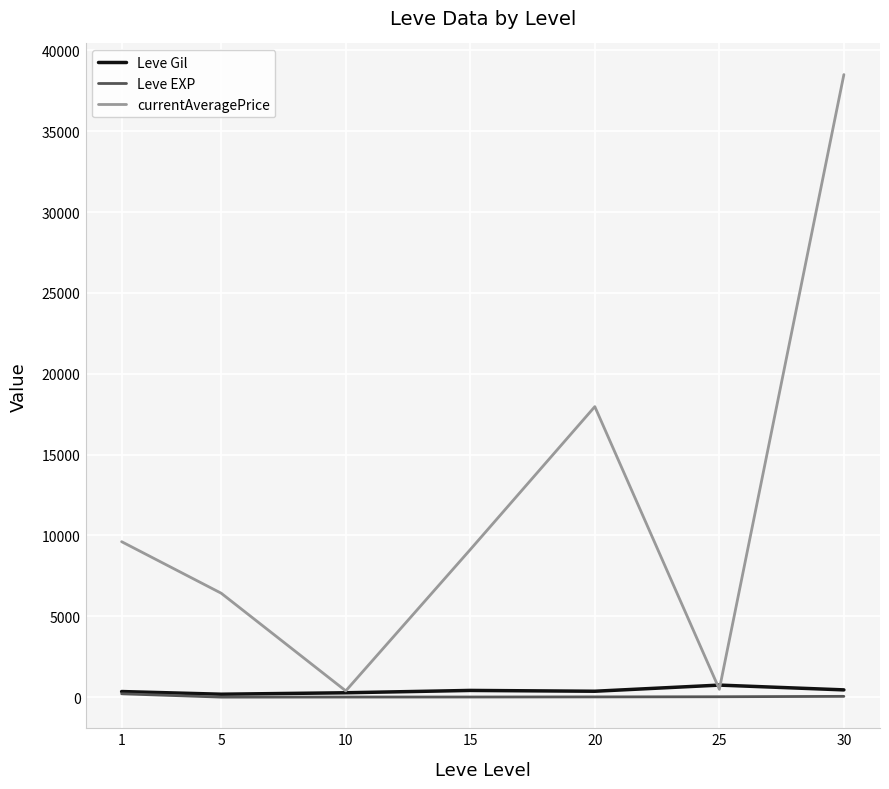

Where does the currentAveragePrice series first go above 9129?

1